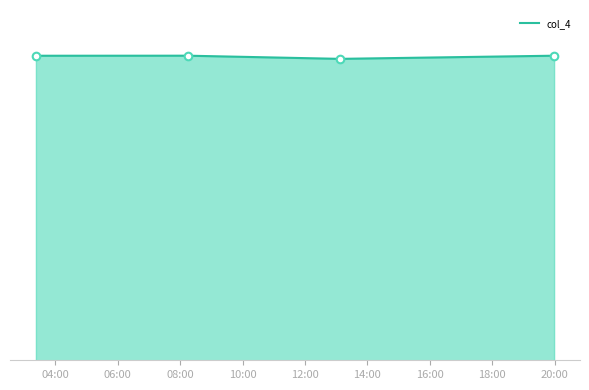

Does the chart have visible grid lines?

No